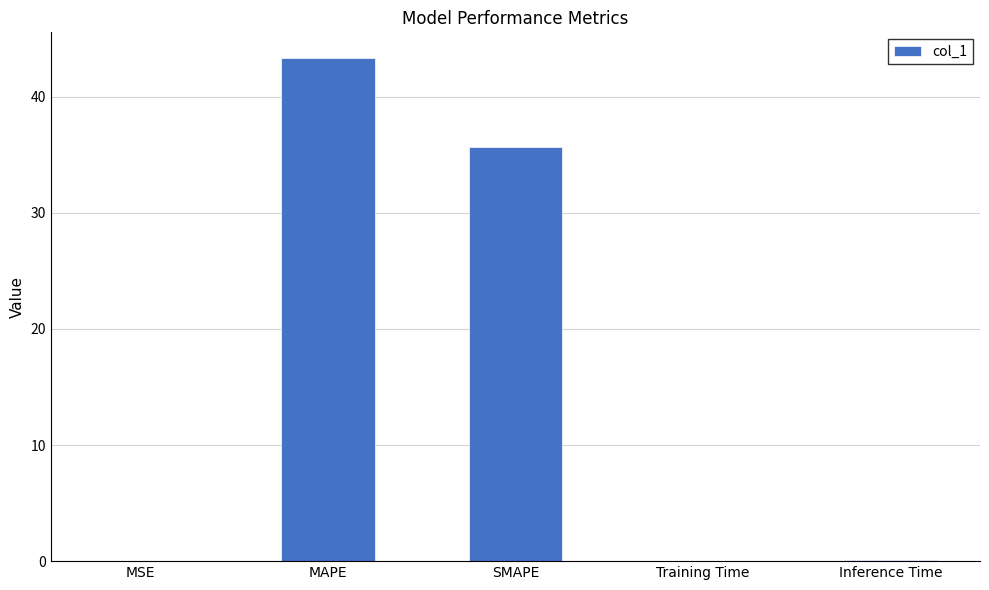

What is the change in value from MAPE to SMAPE?

-7.7